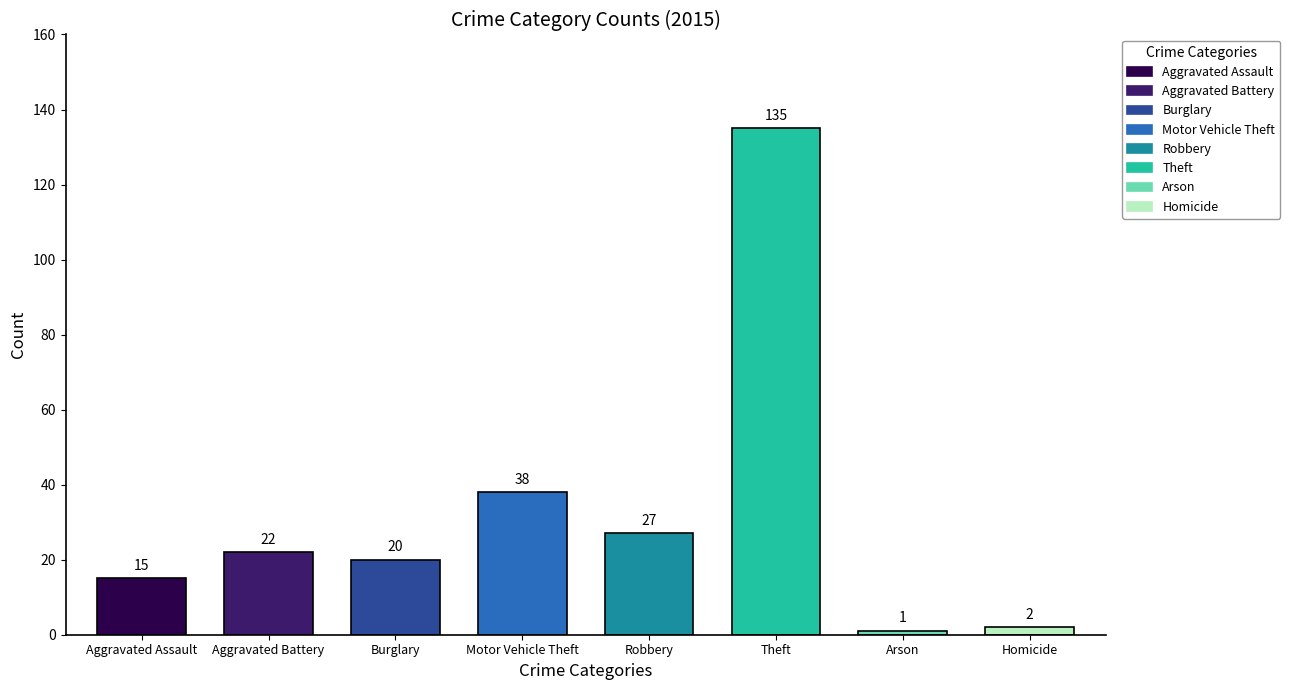

Does the chart contain stacked bars?

No